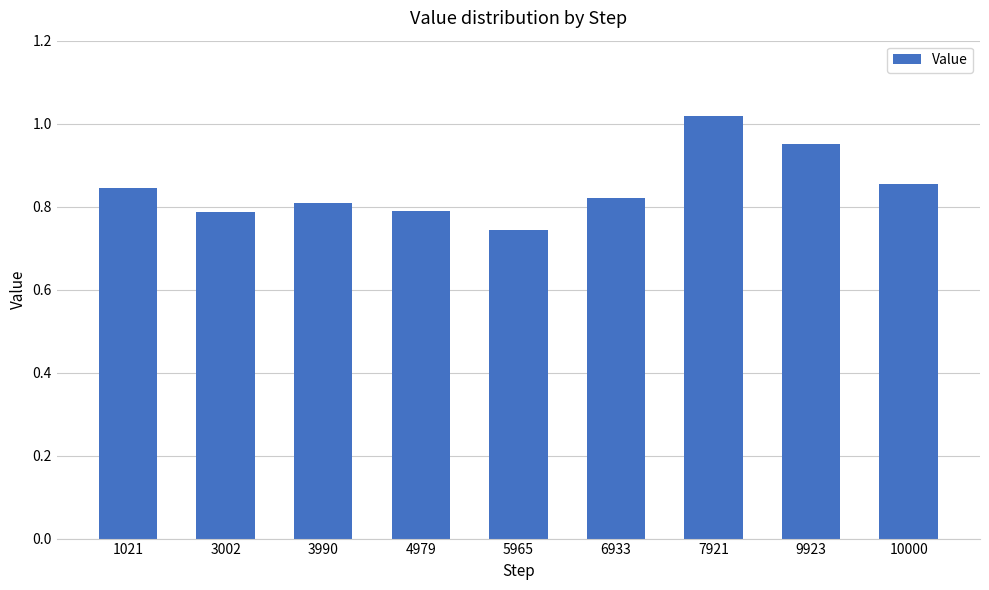

Which label corresponds to the largest value in the chart?

7921